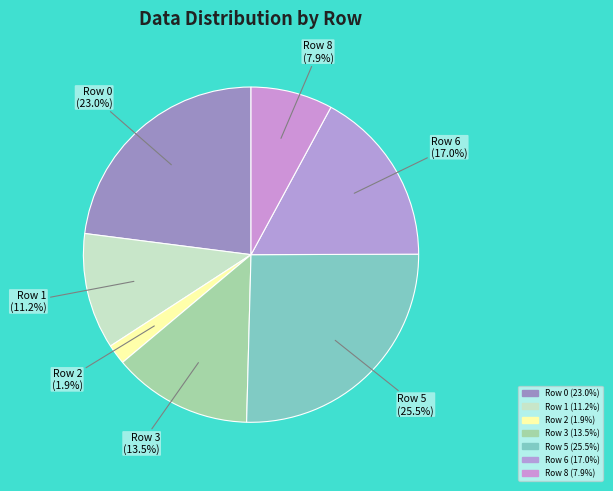

To the nearest percent, what percentage of the pie is Row 3?

13%